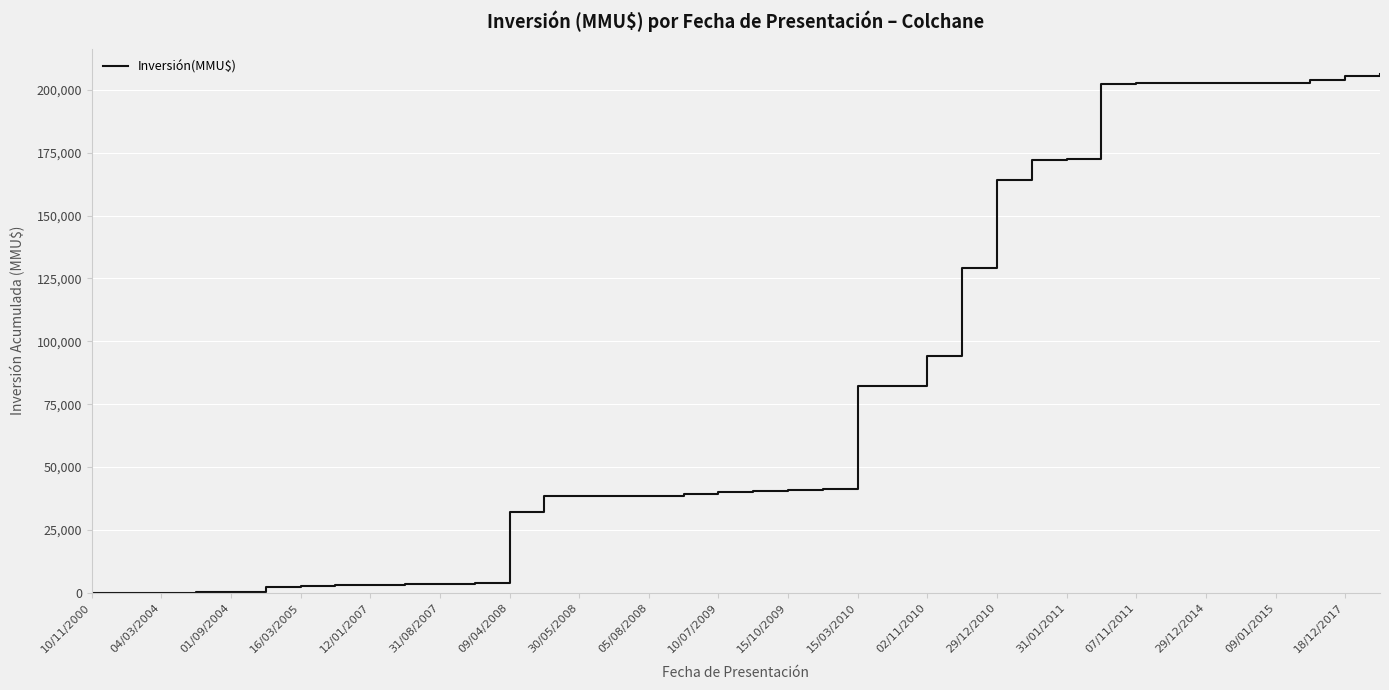

What is the maximum value shown in the chart?

206110